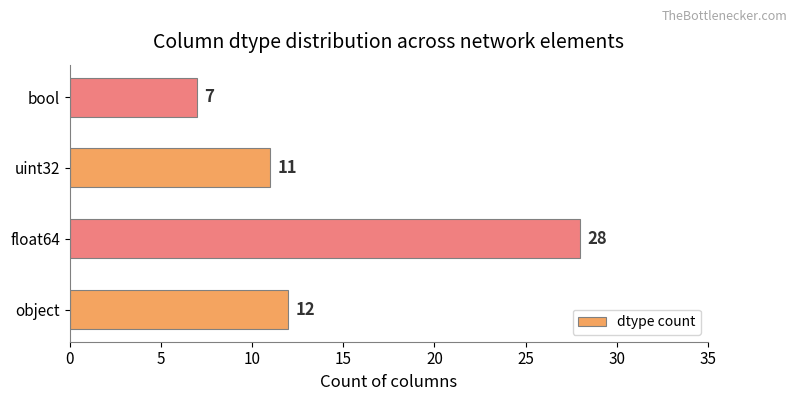

What is the sum of all values?

58